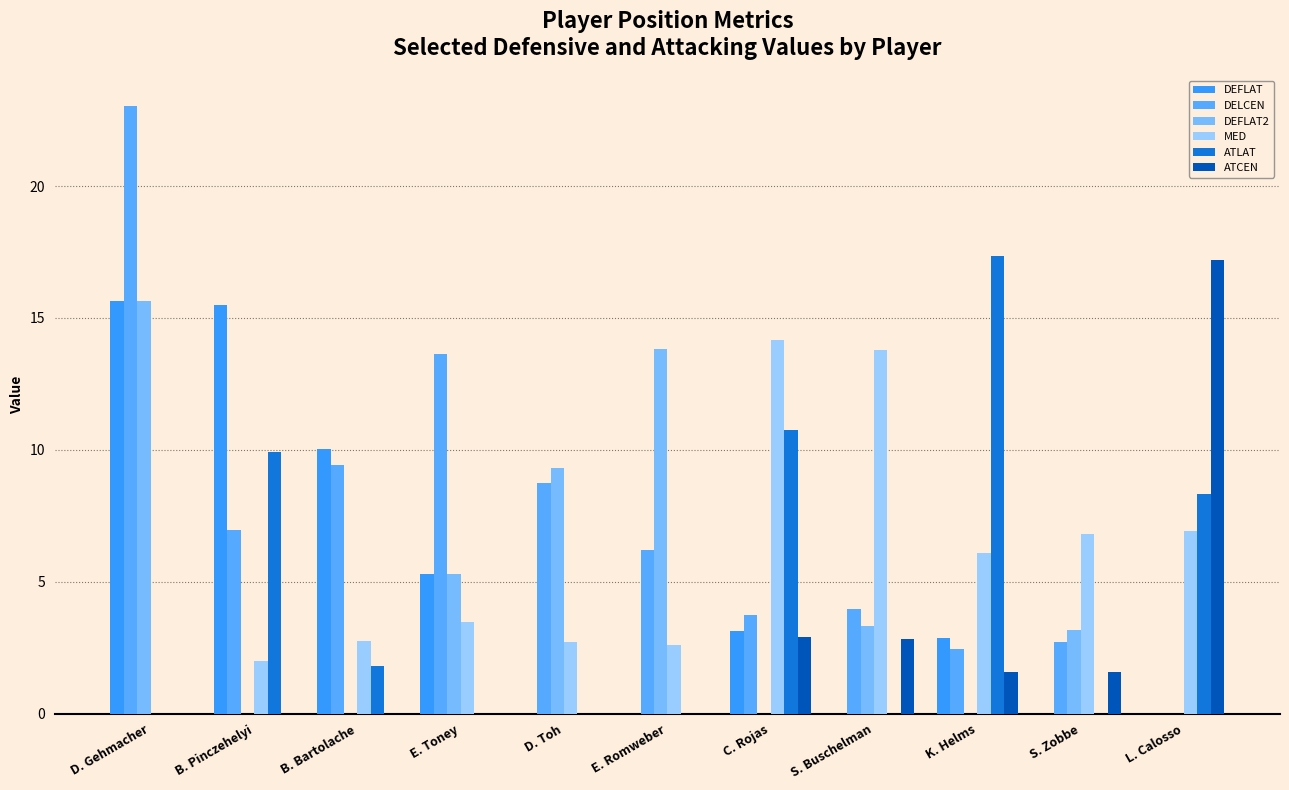

What position from the left is D. Toh?

5